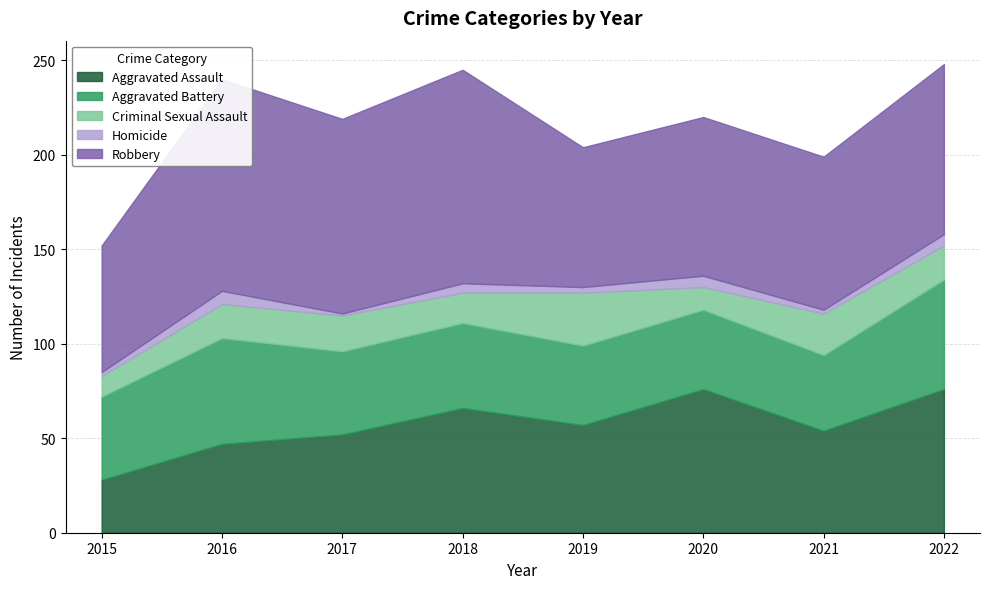

Reading left to right, transcribe all the data shown in this chart.

Aggravated Assault: 2015=28	2016=47	2017=52	2018=66	2019=57	2020=76	2021=54	2022=76
Aggravated Battery: 2015=44	2016=56	2017=44	2018=45	2019=42	2020=42	2021=40	2022=58
Criminal Sexual Assault: 2015=11	2016=18	2017=19	2018=16	2019=28	2020=12	2021=22	2022=18
Homicide: 2015=2	2016=7	2017=1	2018=5	2019=3	2020=6	2021=2	2022=6
Robbery: 2015=67	2016=112	2017=103	2018=113	2019=74	2020=84	2021=81	2022=90